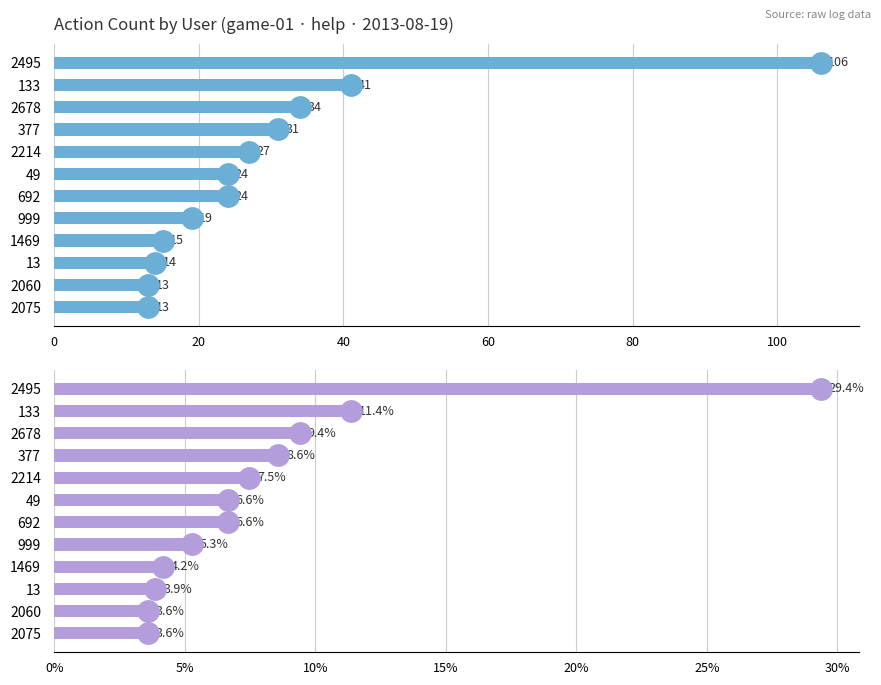

How many distinct data groups are displayed?

2